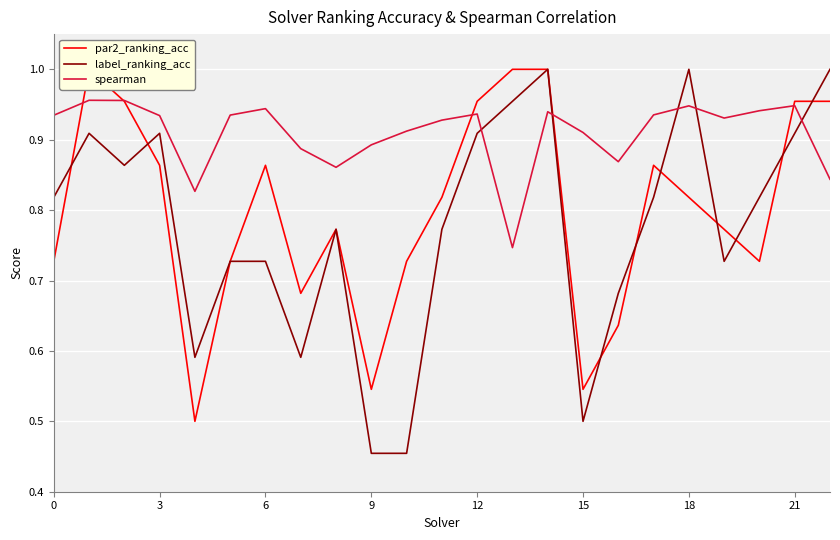

Between 11 and 22, which series saw the biggest shift?

label_ranking_acc